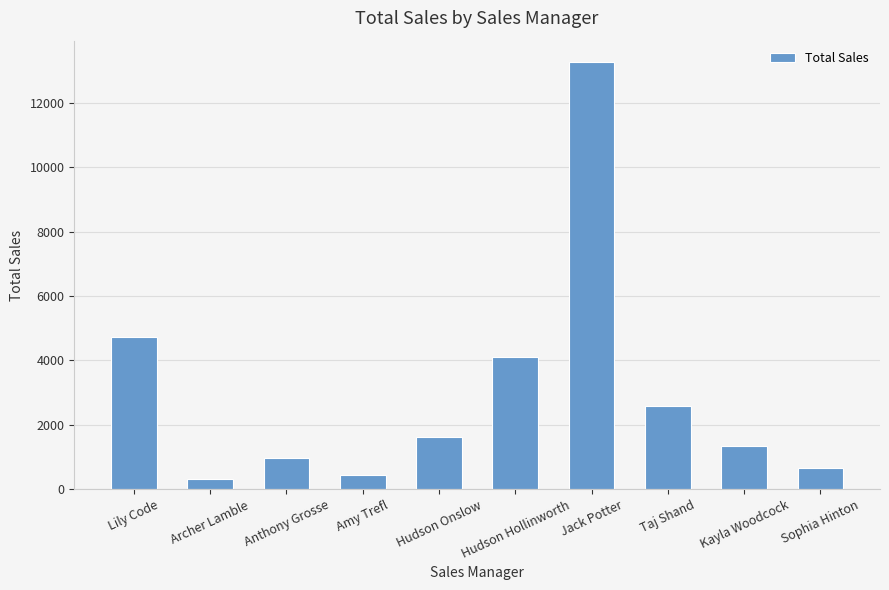

What is the change in value from Jack Potter to Sophia Hinton?

-12613